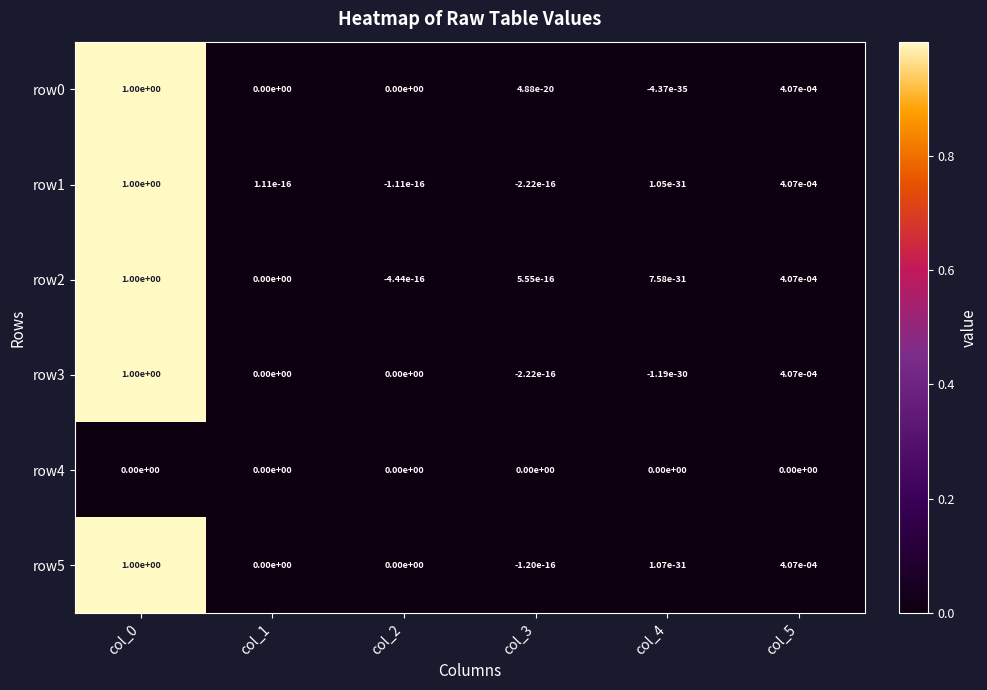

The value of row3 at col_2 is 0.6. True or false?

False